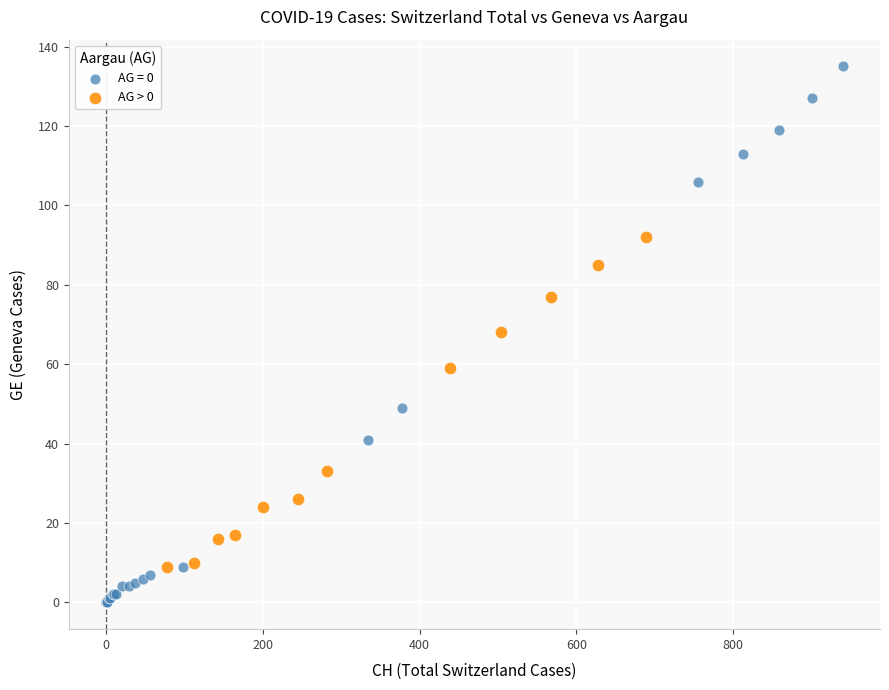

Which series reaches the maximum Y coordinate?

AG = 0